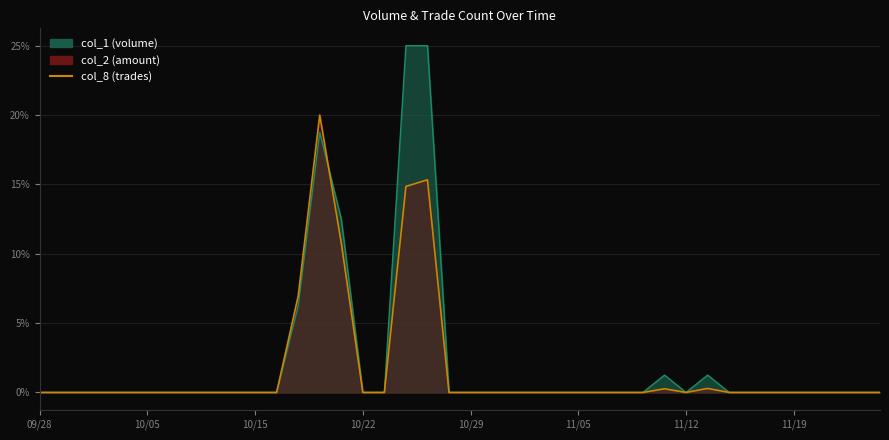

How many interior local peaks (higher than both neighbors) does the data have?

4